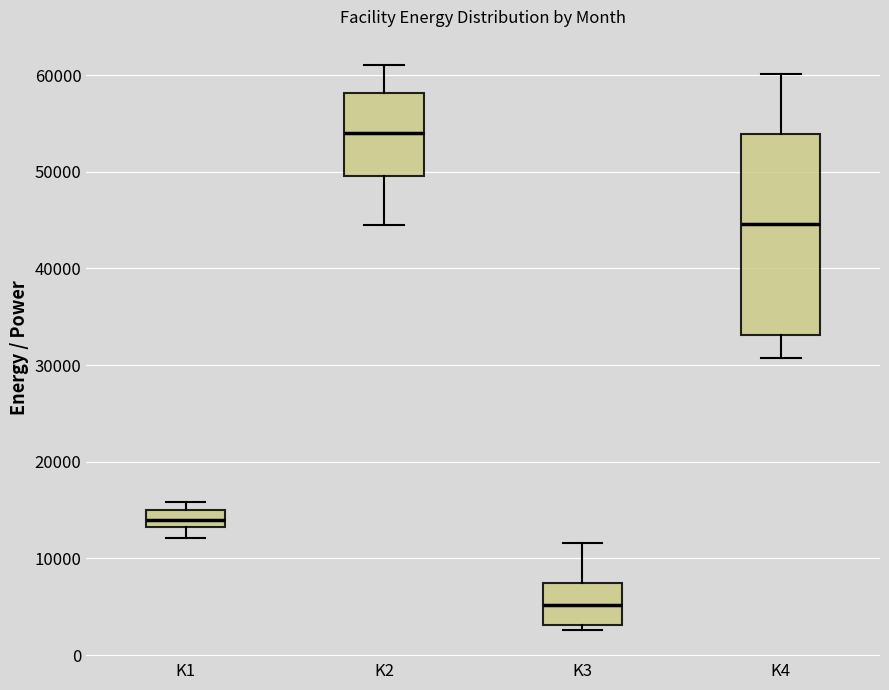

Where is the lower edge of the box for K1 on the y-axis? The values are not printed on the chart, so give them approximately, as read against the axis.

13000